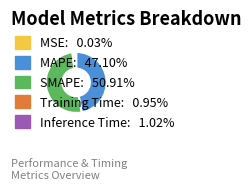

Does SMAPE account for over 50% of the chart?

Yes